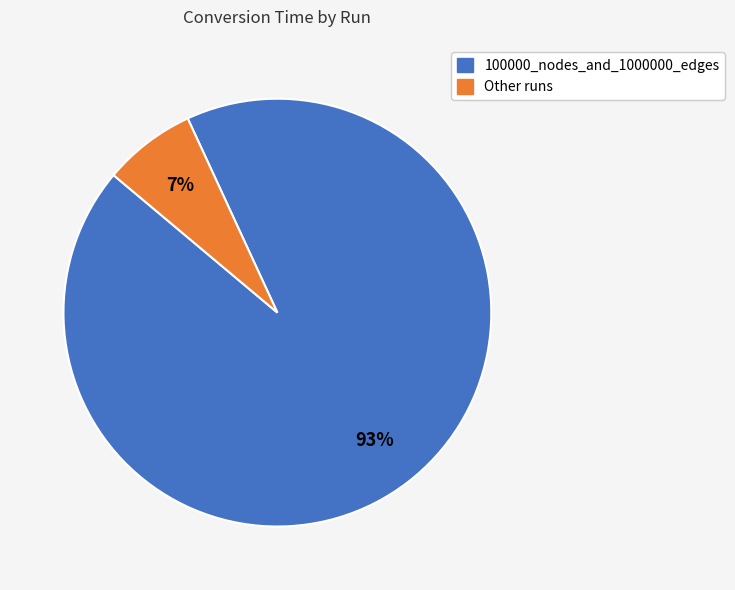

To the nearest percent, what is the difference between the largest and smallest slice percentages?

86%